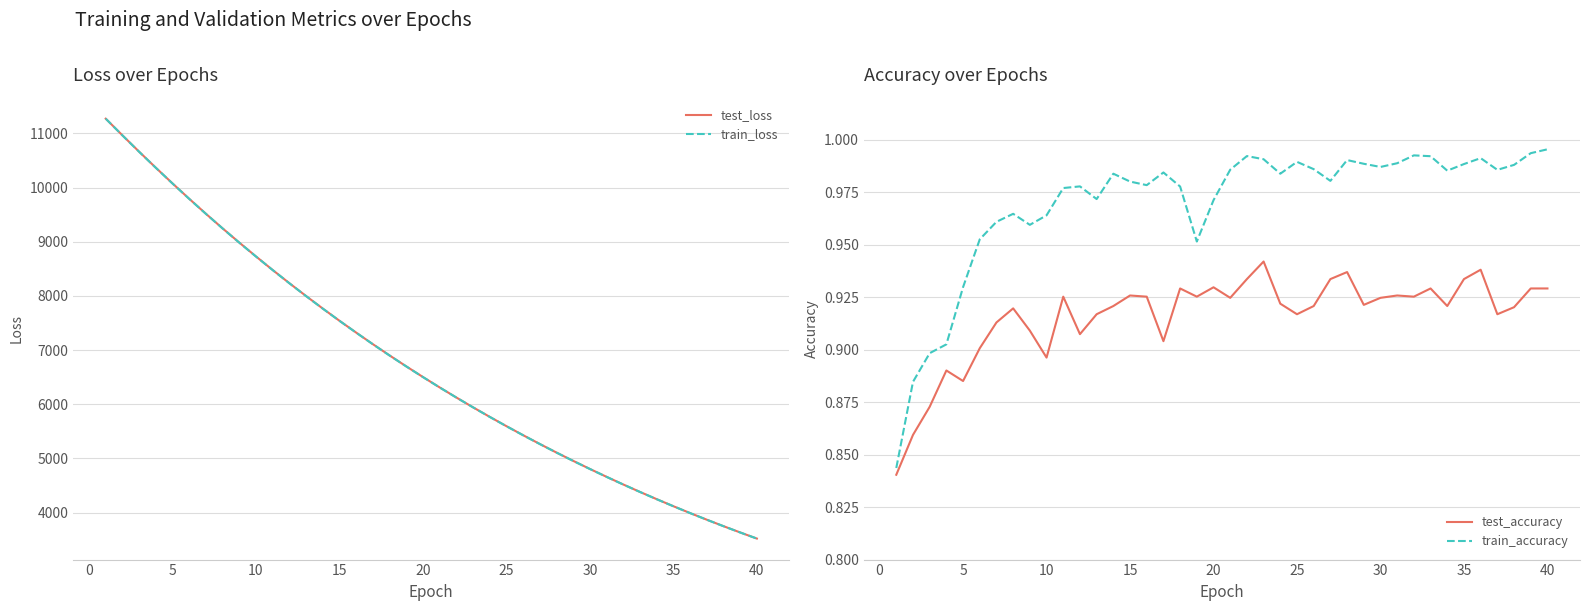

Reading left to right, transcribe all the data shown in this chart.

test_loss: 11273.8	10966.1	10664.2	10367.9	10078.2	9794.5	9517.9	9248.0	8985.7	8729.6	8479.2	8235.6	7998.8	7767.5	7542.2	7323.6	7109.9	6902.0	6700.2	6503.3	6311.7	6125.4	5944.1	5767.9	5596.1	5429.0	5266.7	5108.4	4954.9	4805.7	4660.2	4518.8	4381.4	4248.1	4118.0	3991.5	3868.9	3749.6	3633.5	3520.8
train_loss: 11273.2	10964.7	10662.4	10366.5	10076.5	9792.9	9516.4	9246.7	8984.0	8728.0	8477.9	8234.4	7997.4	7766.1	7541.2	7322.2	7108.7	6901.1	6699.2	6502.3	6310.8	6124.5	5943.2	5766.9	5595.2	5428.3	5265.9	5107.9	4954.3	4804.9	4659.5	4518.2	4380.8	4247.3	4117.4	3991.0	3868.3	3749.0	3633.0	3520.3
test_accuracy: 0.8	0.9	0.9	0.9	0.9	0.9	0.9	0.9	0.9	0.9	0.9	0.9	0.9	0.9	0.9	0.9	0.9	0.9	0.9	0.9	0.9	0.9	0.9	0.9	0.9	0.9	0.9	0.9	0.9	0.9	0.9	0.9	0.9	0.9	0.9	0.9	0.9	0.9	0.9	0.9
train_accuracy: 0.8	0.9	0.9	0.9	0.9	1.0	1.0	1.0	1.0	1.0	1.0	1.0	1.0	1.0	1.0	1.0	1.0	1.0	1.0	1.0	1.0	1.0	1.0	1.0	1.0	1.0	1.0	1.0	1.0	1.0	1.0	1.0	1.0	1.0	1.0	1.0	1.0	1.0	1.0	1.0